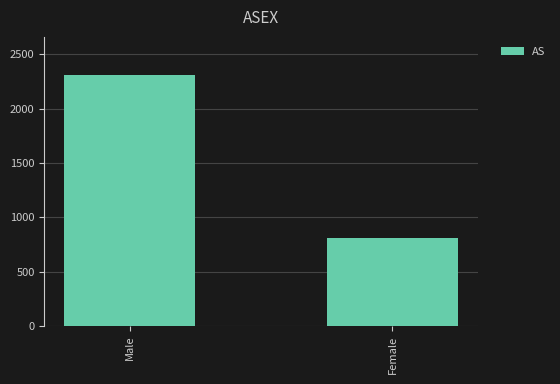

Rank the categories by value from lowest to highest.

Female, Male